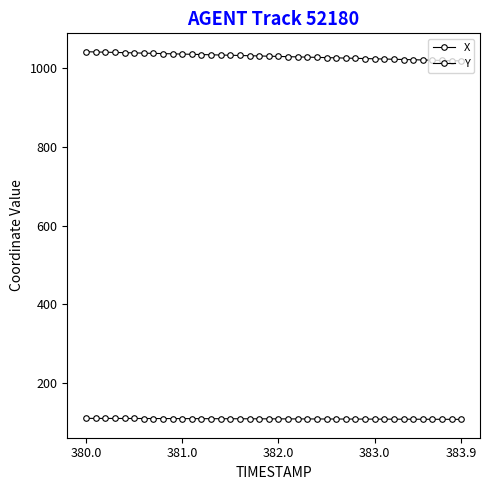

Rank the series by their average value, from lowest to highest.

X, Y